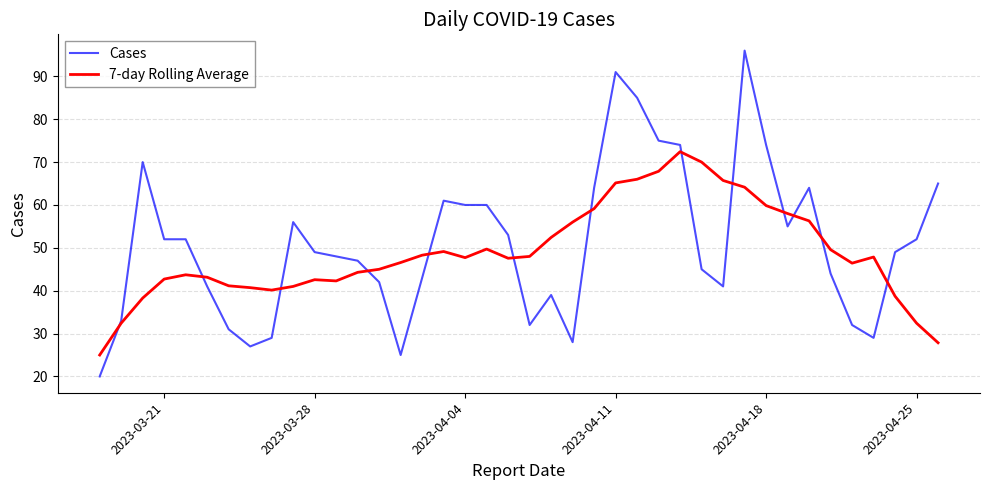

What is the smallest value displayed?

20.0